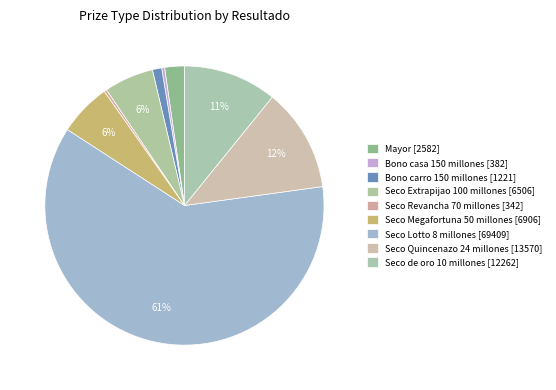

Does Mayor represent more than half of the total?

No